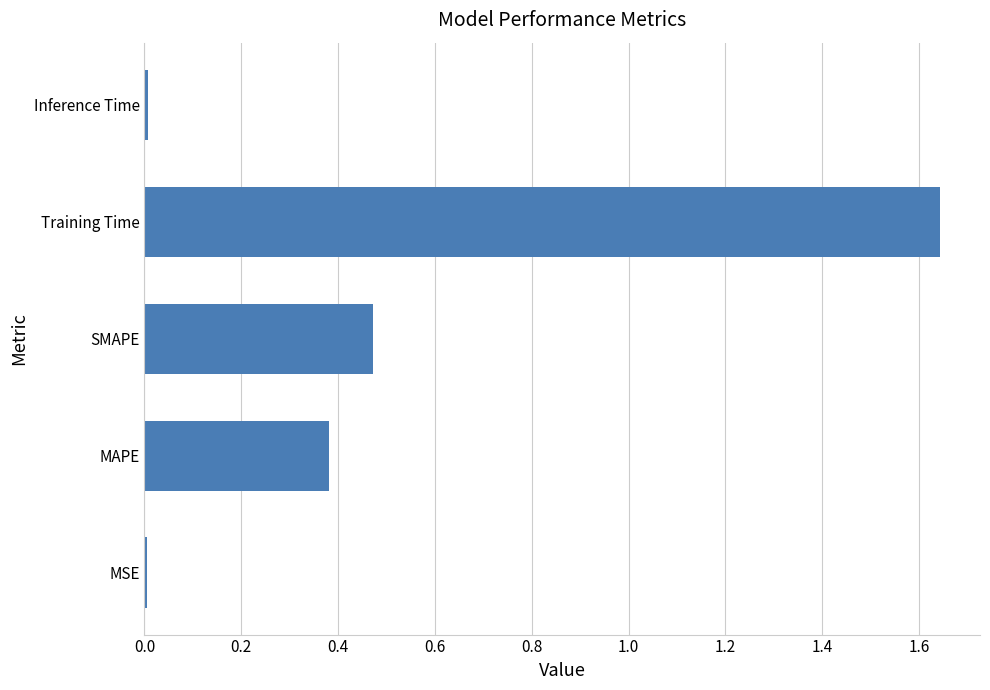

What is the sum of all values?

2.5